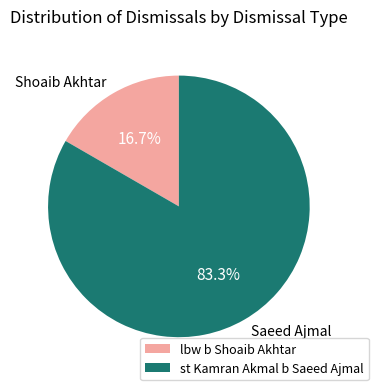

The lbw b Shoaib Akhtar slice represents 26% of the pie. True or false?

False